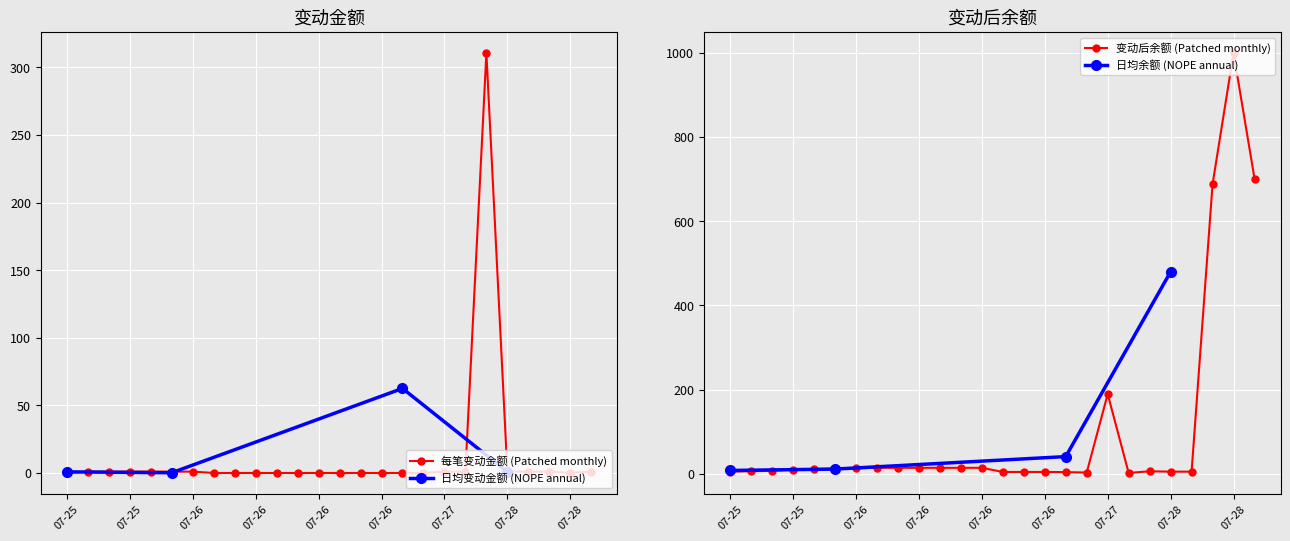

Is it true that 变动后 equals 4.3 at 07-26?

True